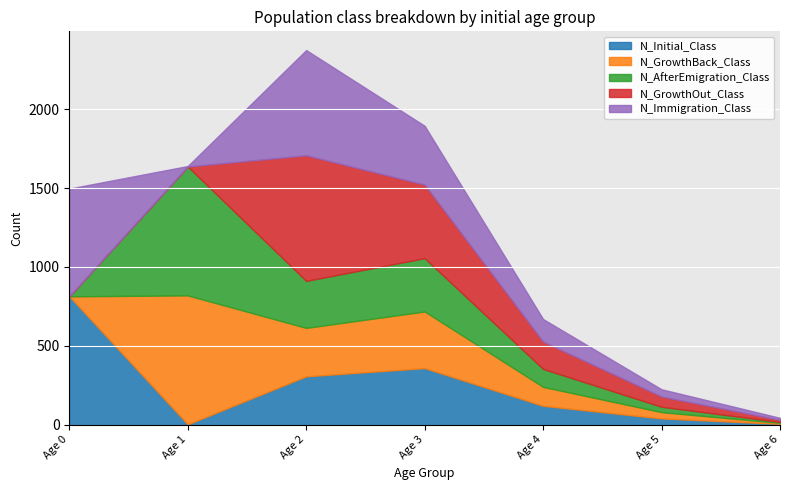

What is the value of the N_AfterEmigration_Class point at the 7th from the left?

6